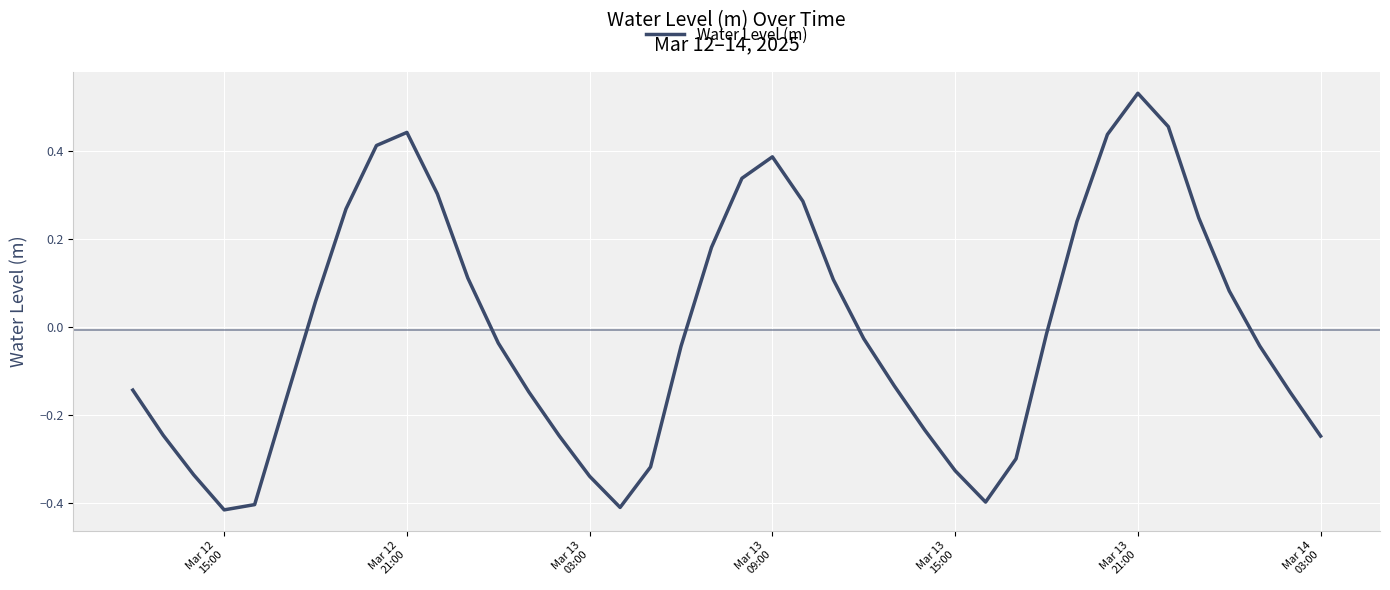

What is the difference between the maximum and minimum values?

0.9